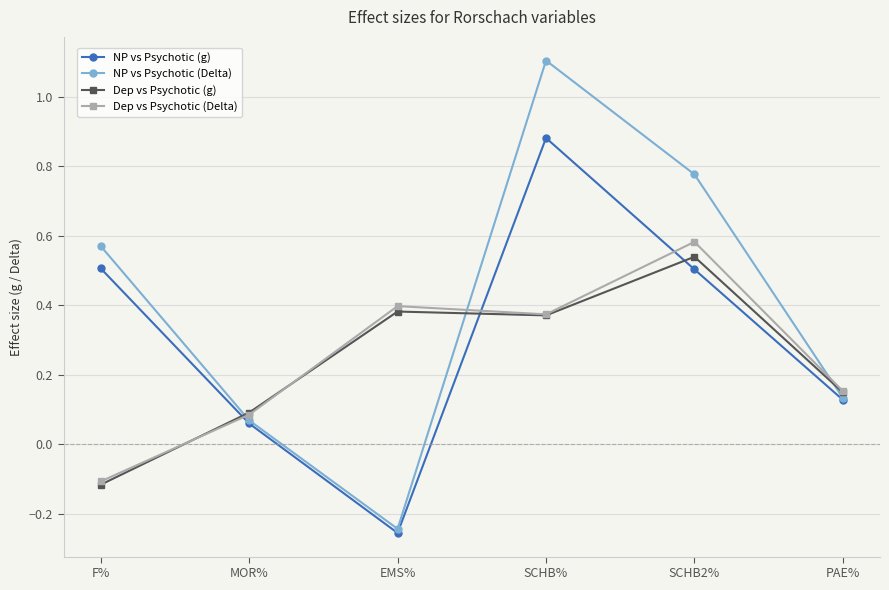

Between which two adjacent categories do Dep vs Psychotic (Delta) and NP vs Psychotic (g) first intersect?

F% and MOR%